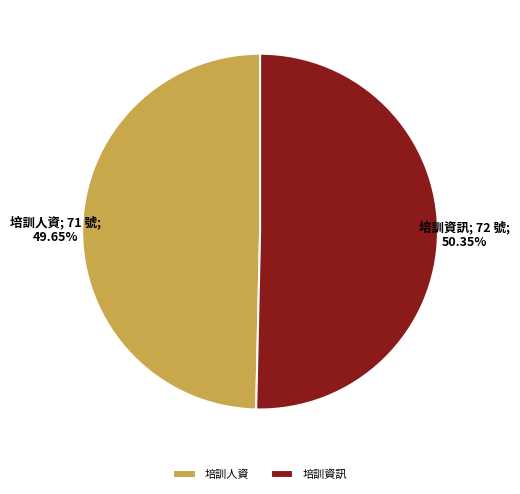

What percentage do 培訓資訊 and 培訓人資 together represent?

100.0%